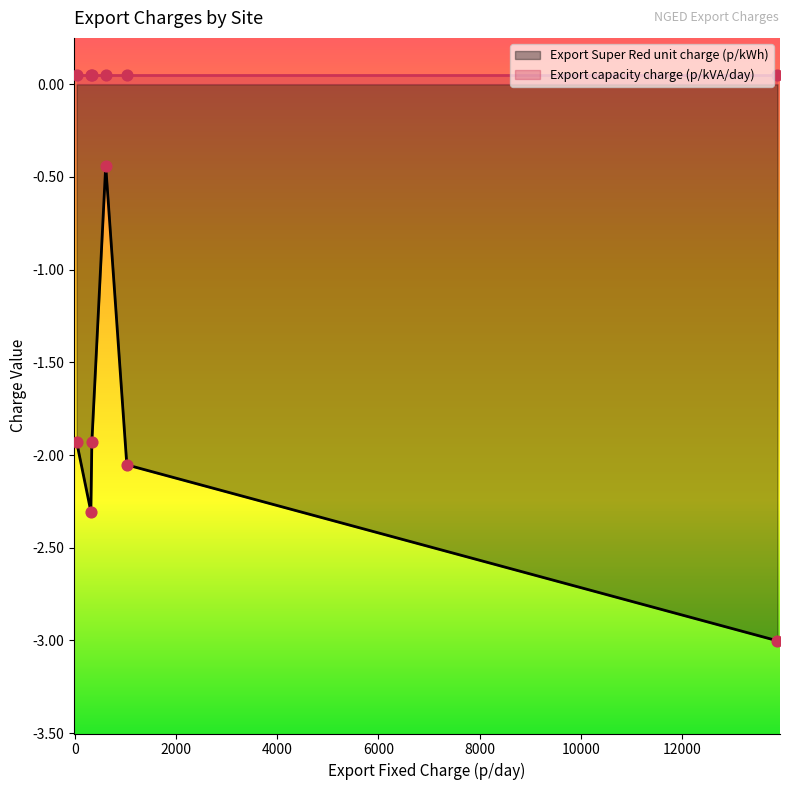

Which series has the widest spread of Y values?

Export Super Red unit charge (p/kWh)